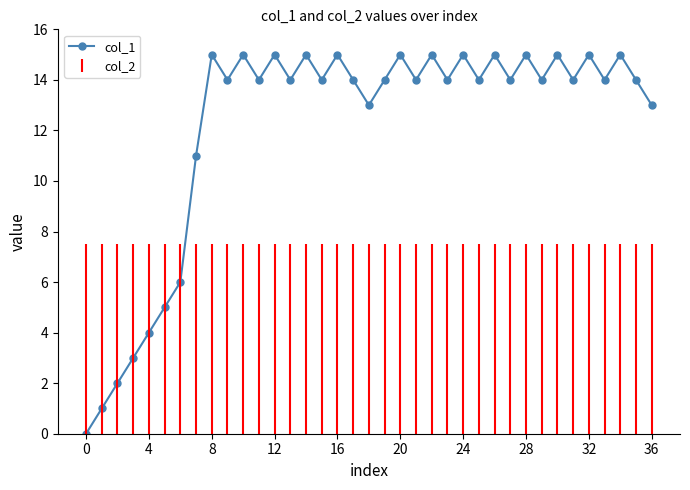

What is the sum of all values?

449